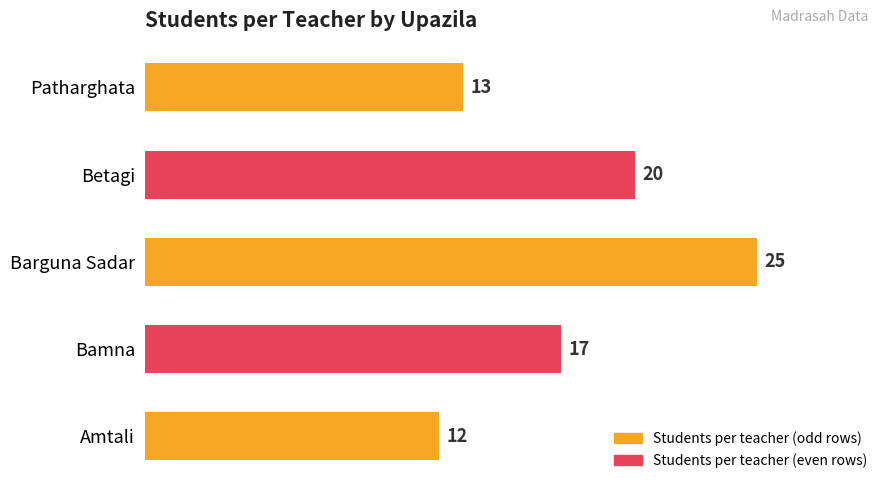

What is the change in value from Amtali to Betagi?

+8